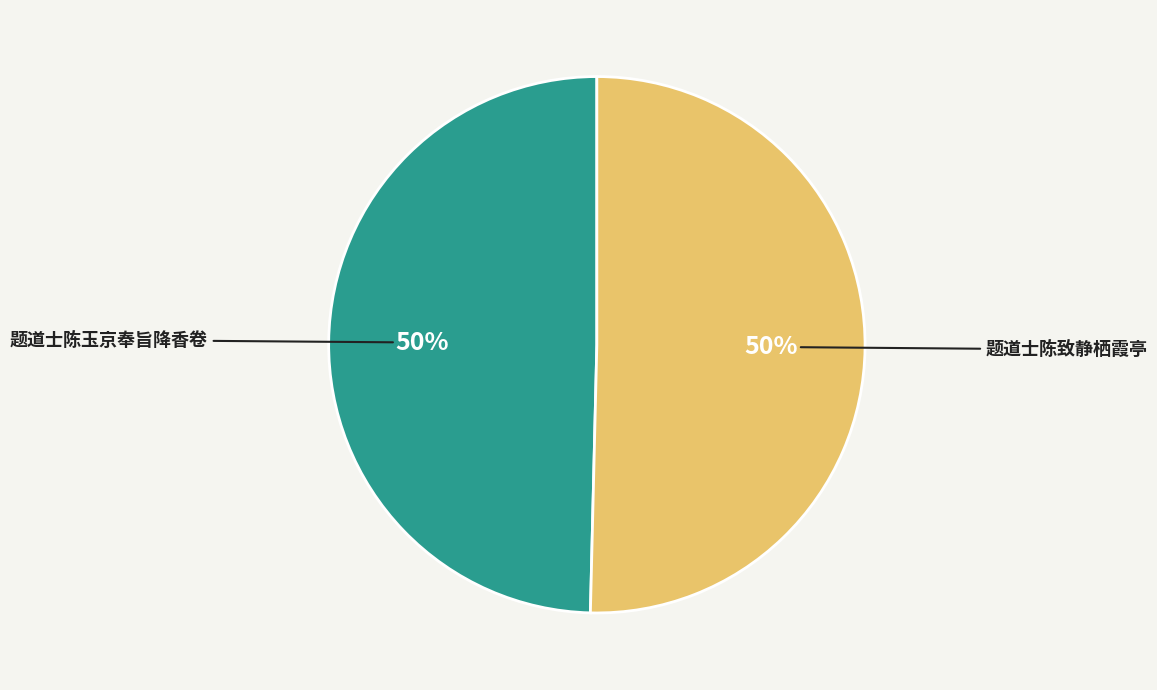

How many slices are in this pie chart?

2